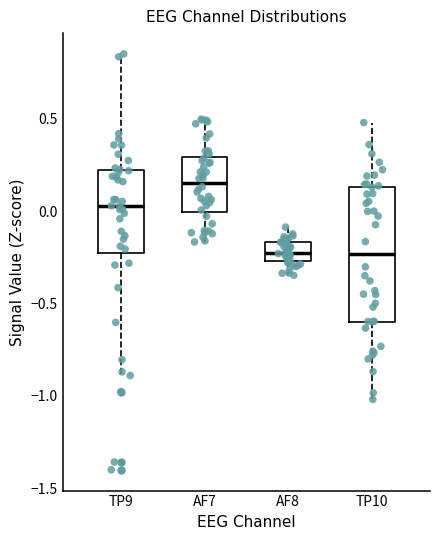

Which box is the tallest, from its lower edge to its upper edge?

TP10